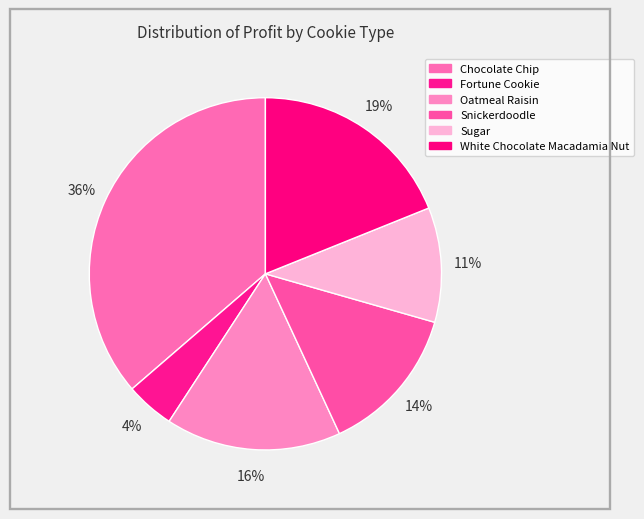

Count the number of slices in the pie.

6